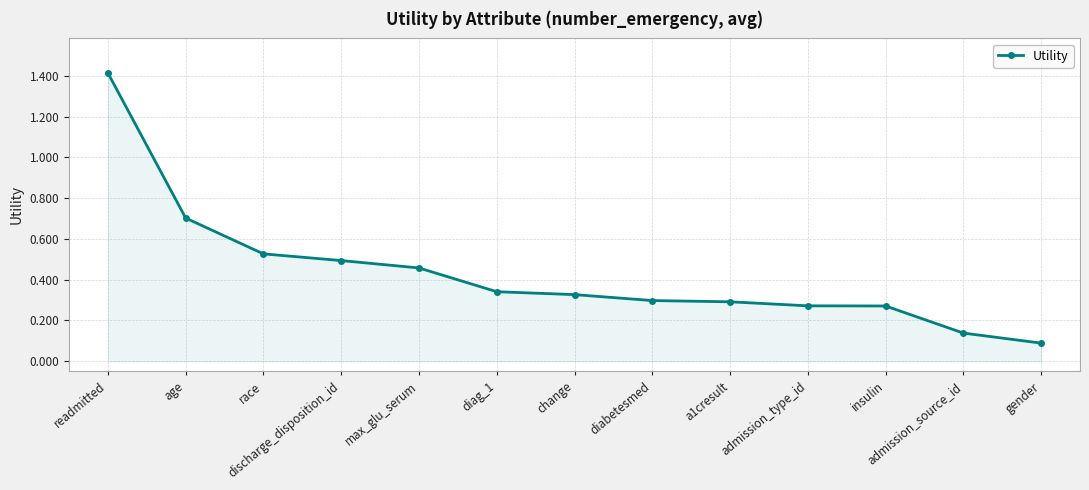

At which category does the chart reach its peak across all series?

readmitted